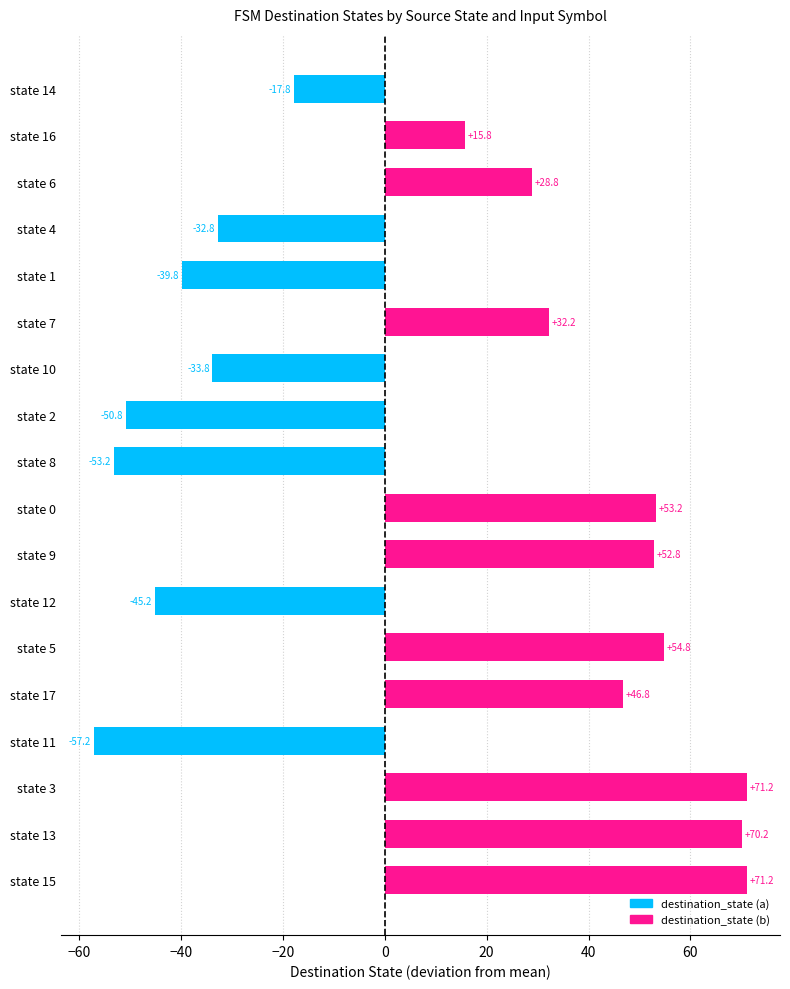

The value at state 4 is -32.8. True or false?

True